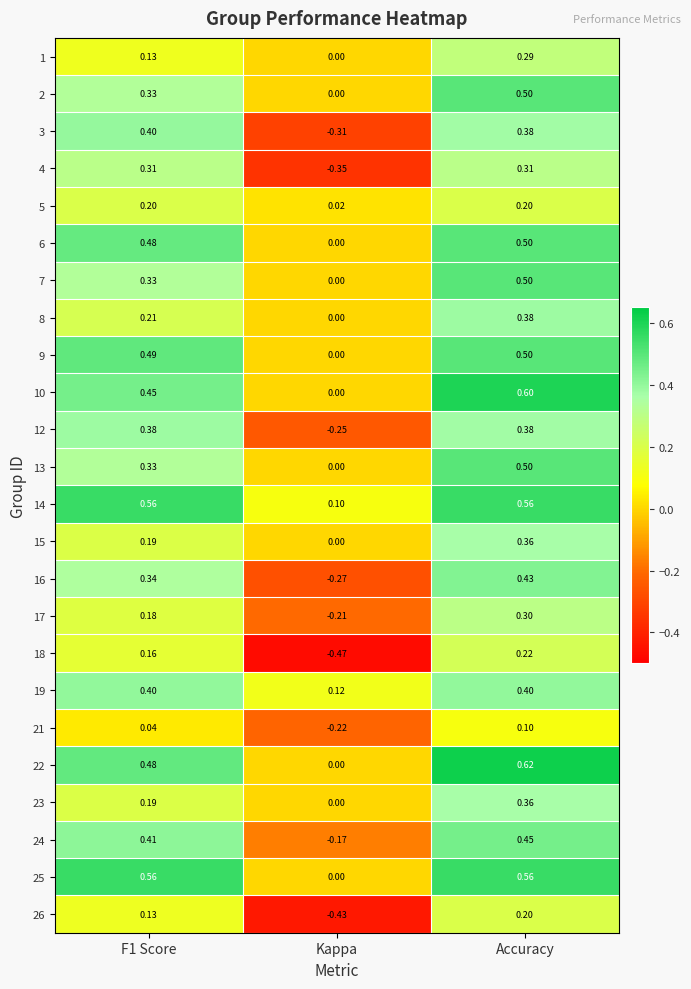

What is the difference between the highest and lowest values at Kappa?

0.6